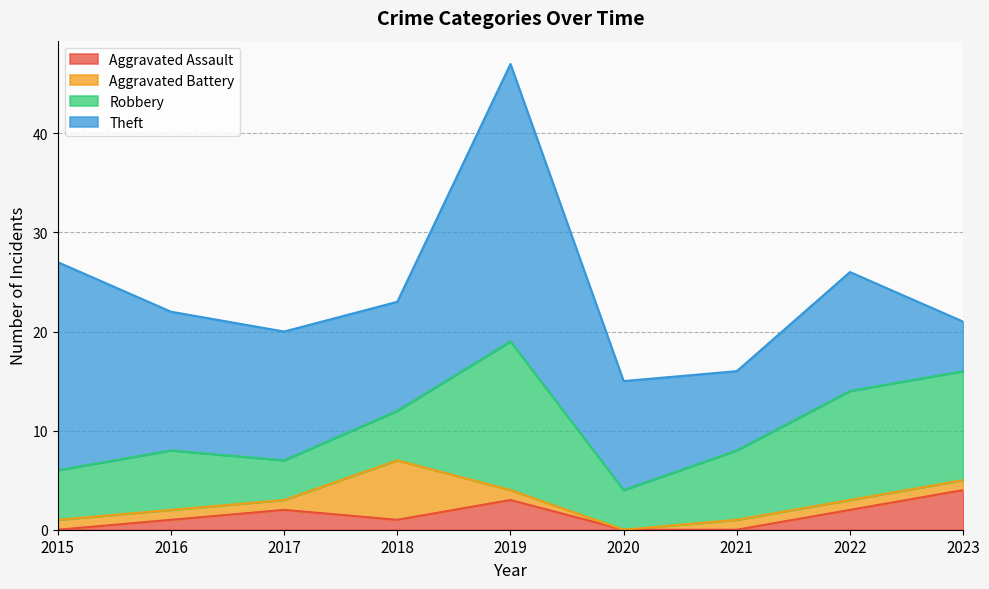

Rank the series by their maximum value, from lowest to highest.

Aggravated Assault, Aggravated Battery, Robbery, Theft